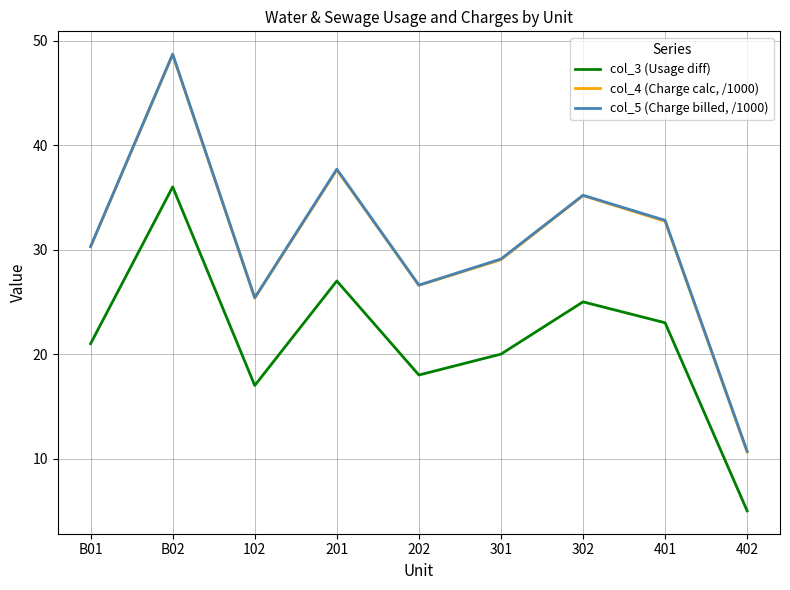

What value does the col_5 (Charge billed, /1000) series have at 401?

32.8